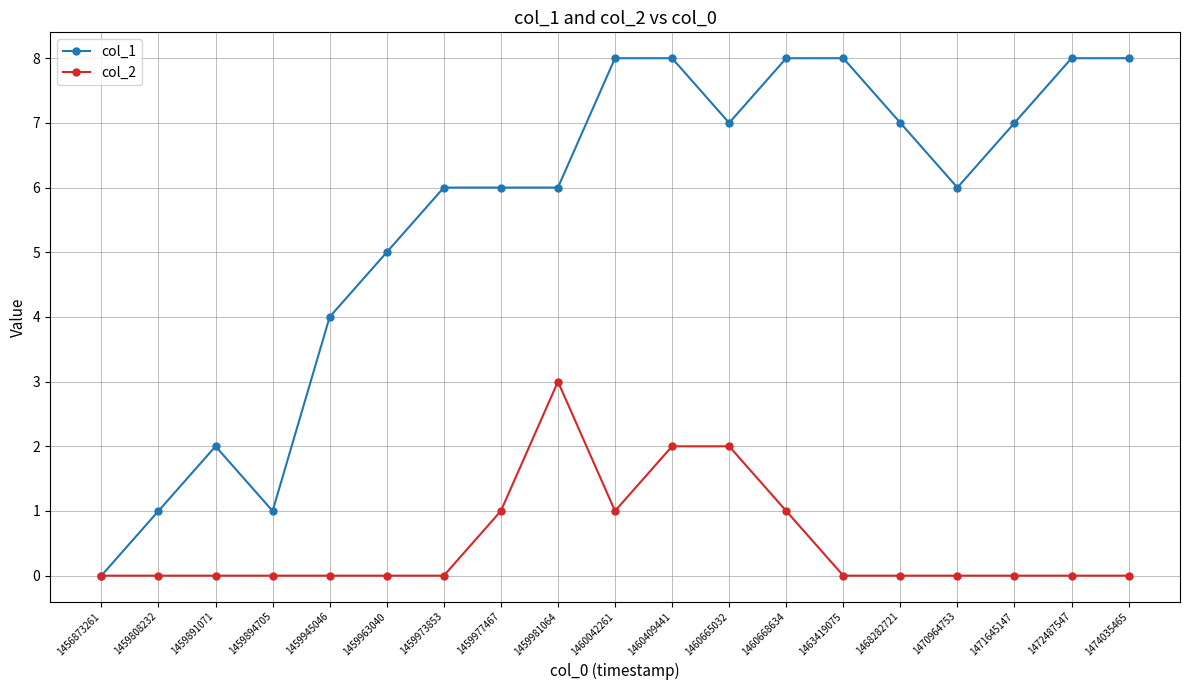

Rank the series by their average value, from highest to lowest.

col_1, col_2